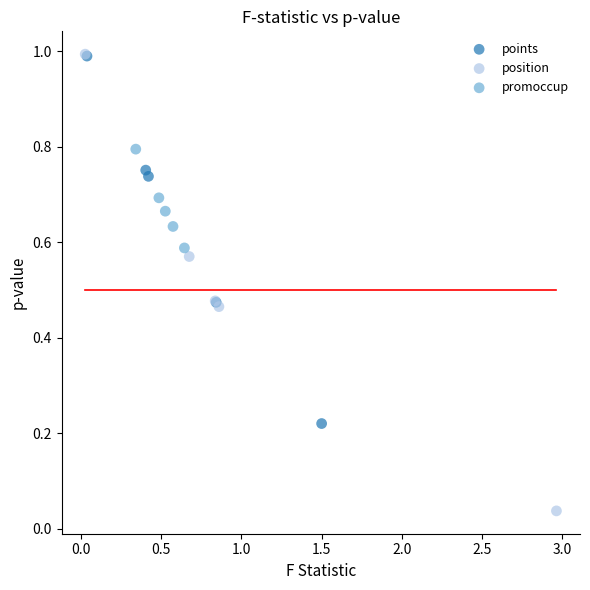

What are all the series names shown in the legend?

points, position, promoccup